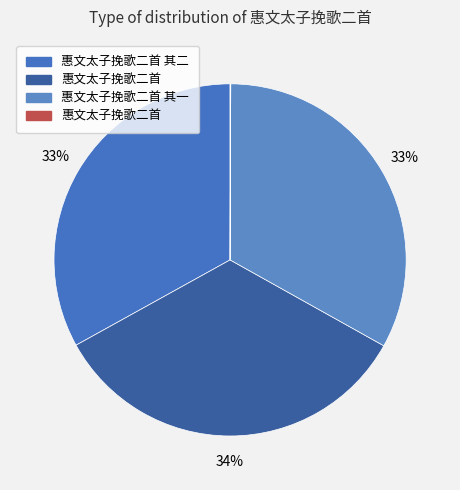

Rank the categories by value from lowest to highest.

惠文太子挽歌二首, 惠文太子挽歌二首 其一, 惠文太子挽歌二首 其二, 惠文太子挽歌二首